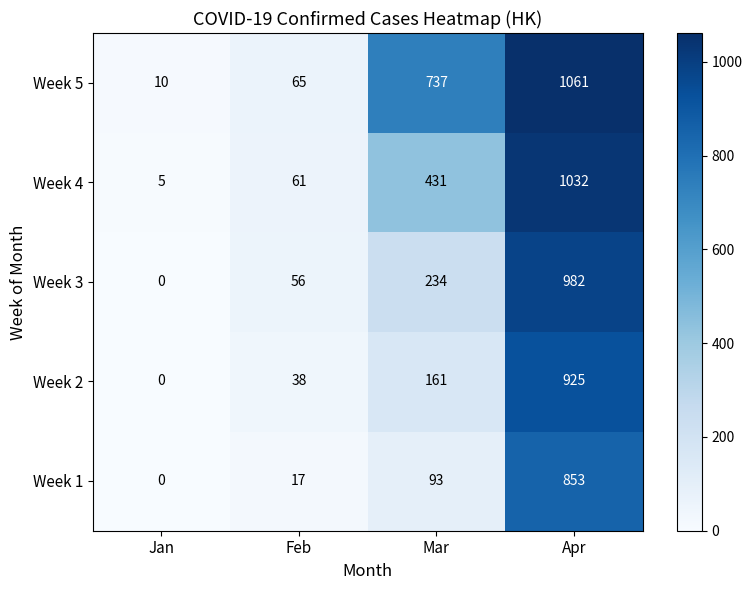

What is the approximate value of Week 3 at Apr, to the nearest 100?

1000